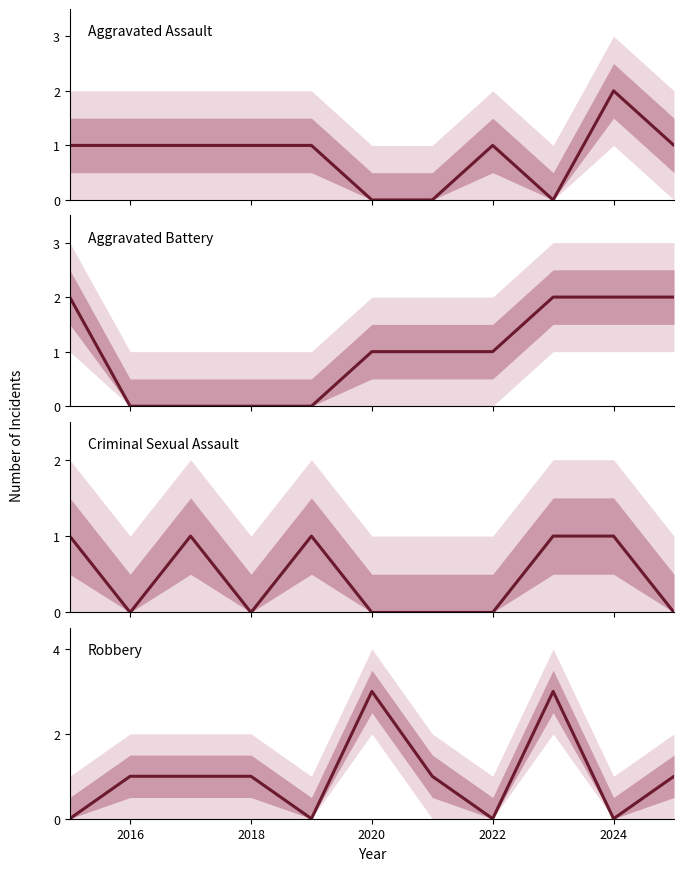

How many times do Aggravated Assault and Criminal Sexual Assault cross each other?

2